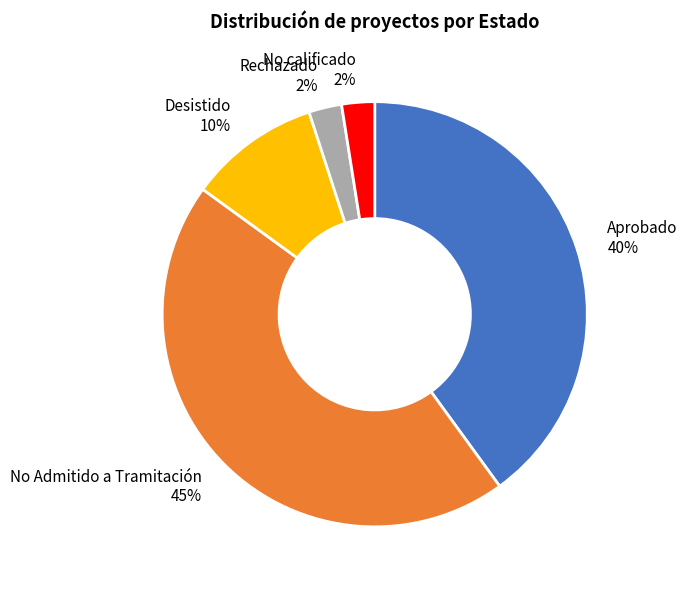

Which category has the biggest portion of the pie?

No Admitido a Tramitación